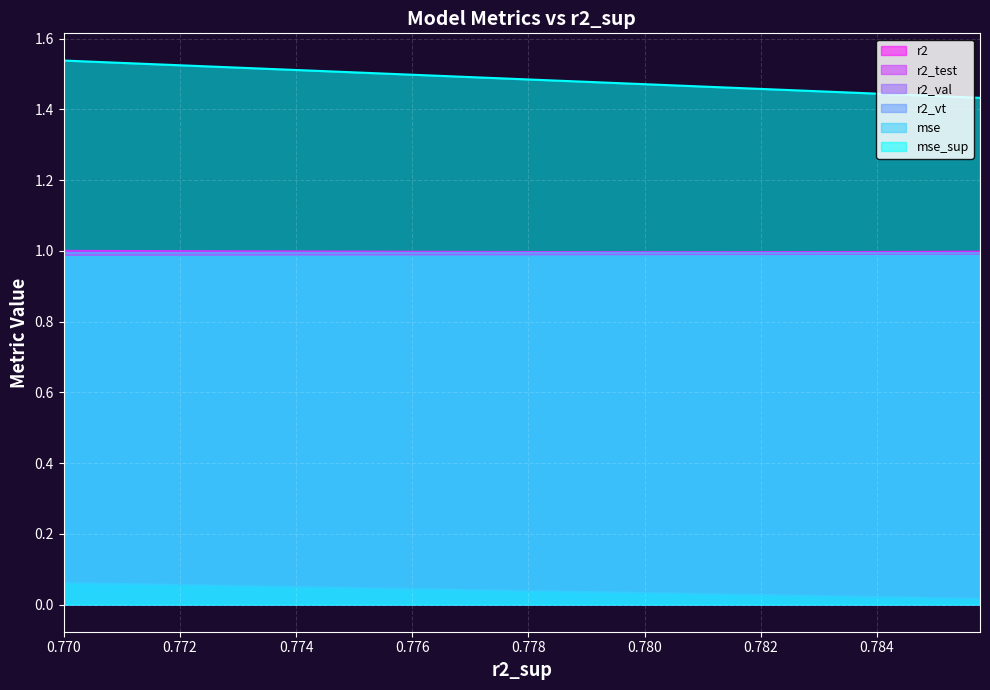

What is the greatest value displayed?

1.5